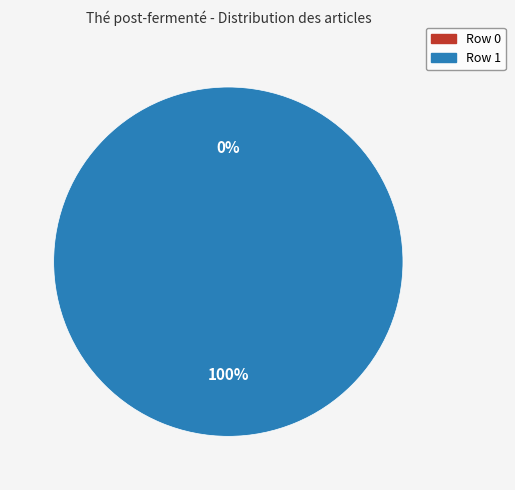

The Row 1 slice represents 100% of the pie. True or false?

True